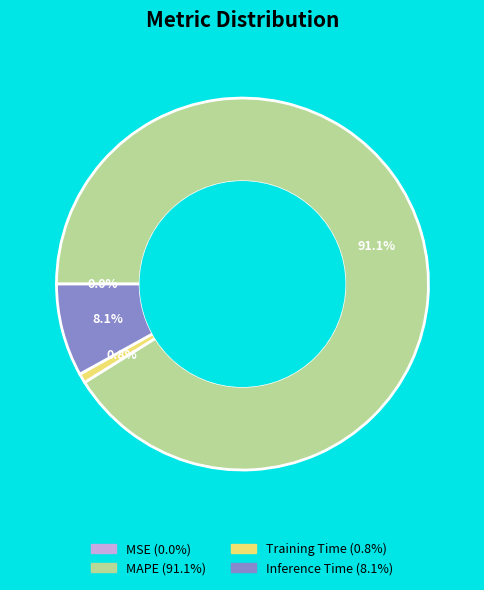

To the nearest percent, what is the difference between the largest and smallest slice percentages?

91%